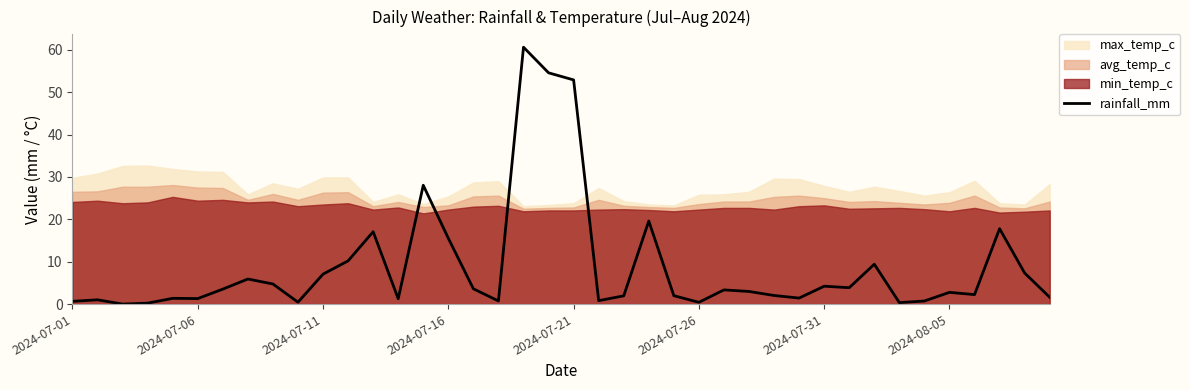

What is the average value?

8.9